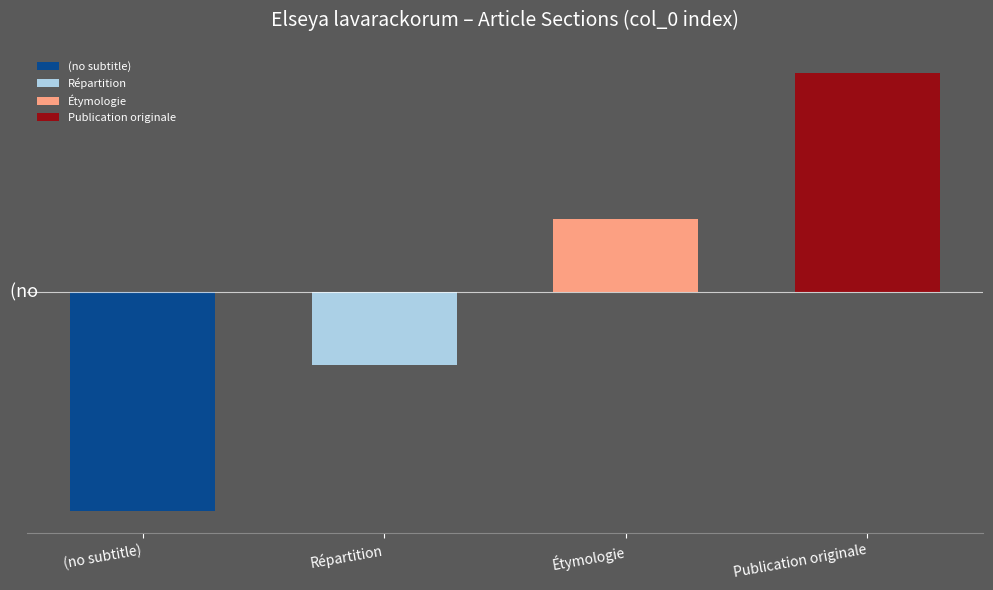

What is the difference between the maximum and minimum values?

3